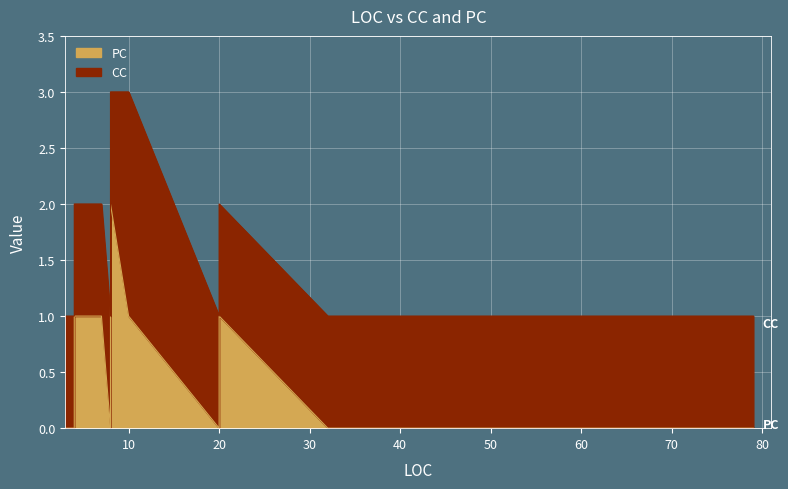

What is the sum of the CC values at 6 and 38?

2